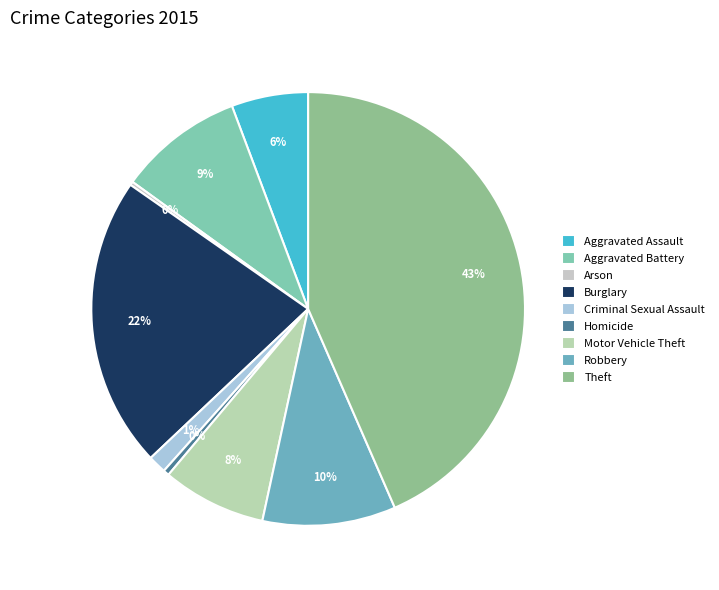

Count the number of slices in the pie.

9